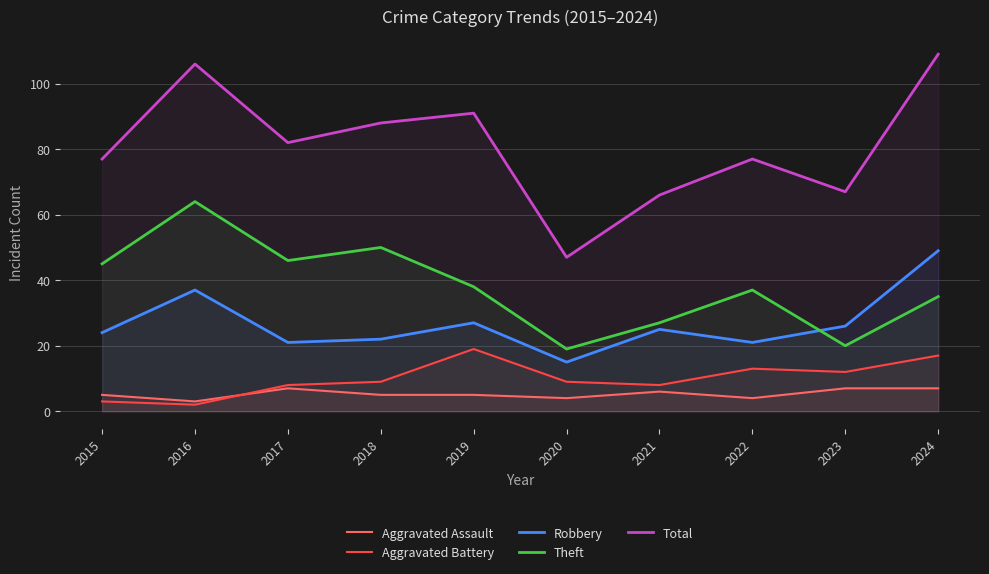

Rank the categories by Theft value from highest to lowest.

2016, 2018, 2017, 2015, 2019, 2022, 2024, 2021, 2023, 2020